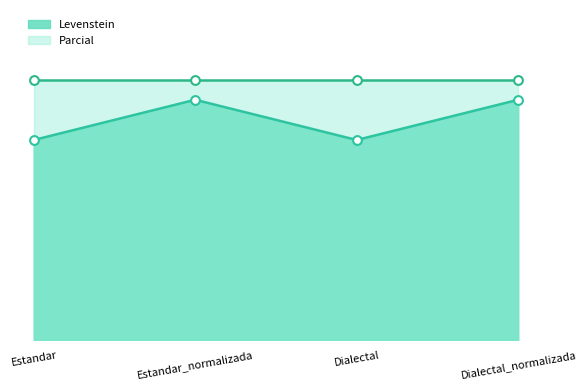

Which has a higher value, Dialectal or Dialectal_normalizada?

Dialectal_normalizada